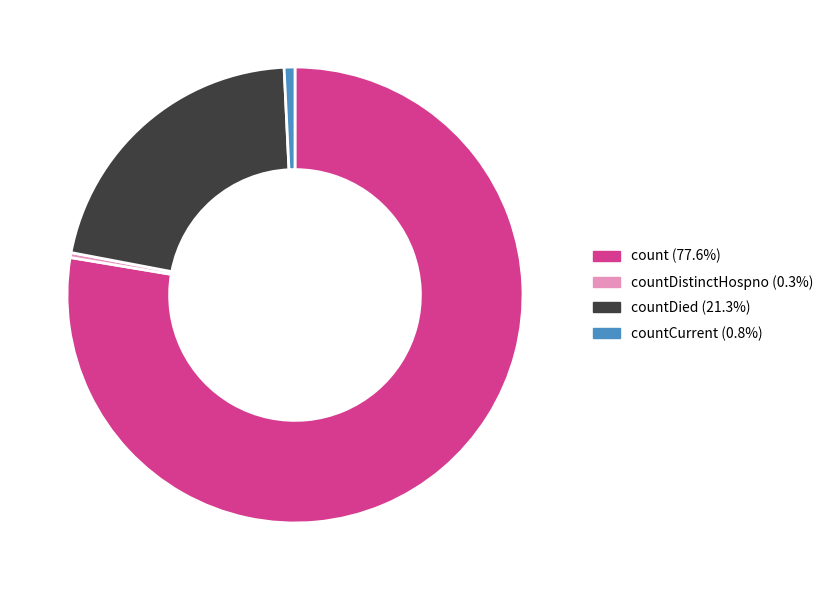

Is there a majority slice in this chart?

Yes